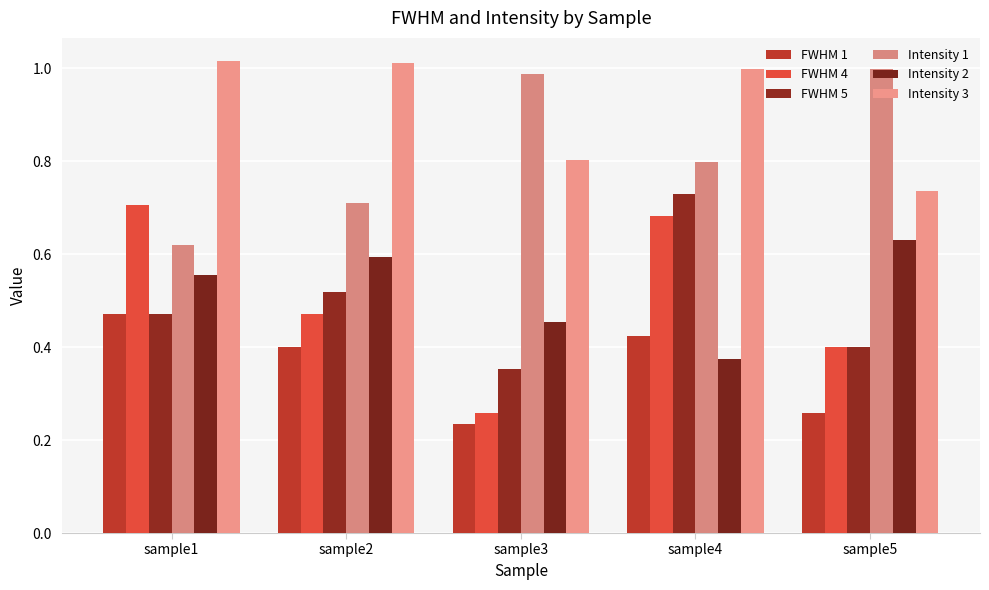

How many categories are shown in the chart?

5